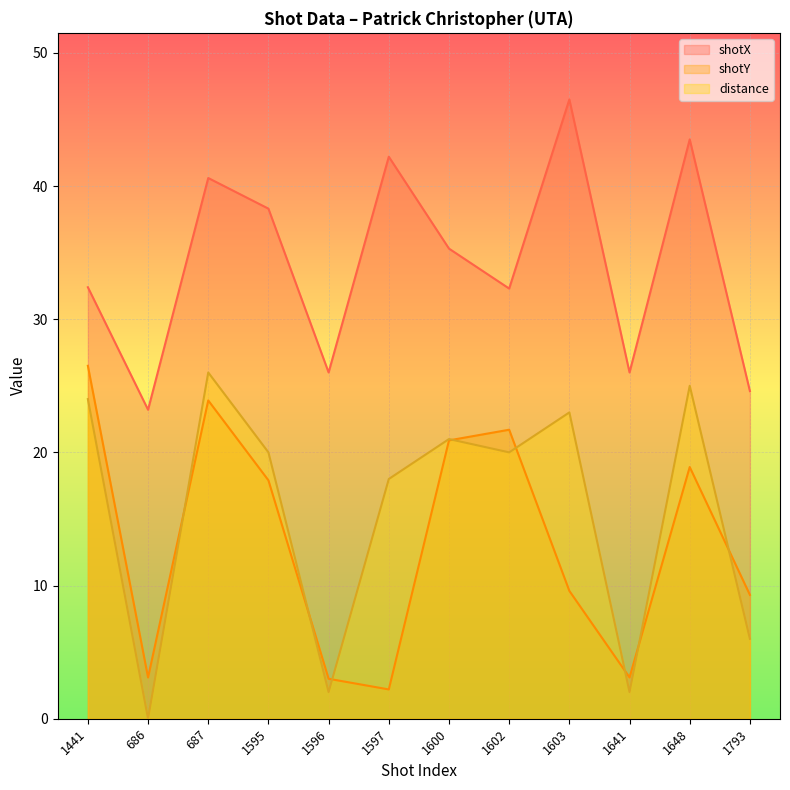

What is the difference between the highest and lowest values at 1641?

24.0